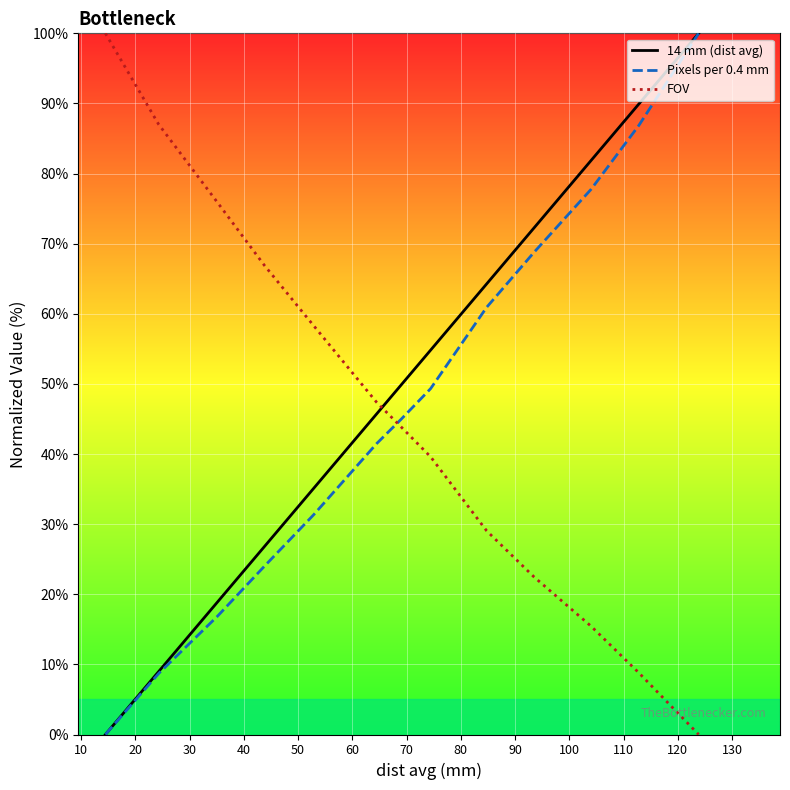

True or false: FOV and 14 mm (dist avg) intersect in this chart.

True